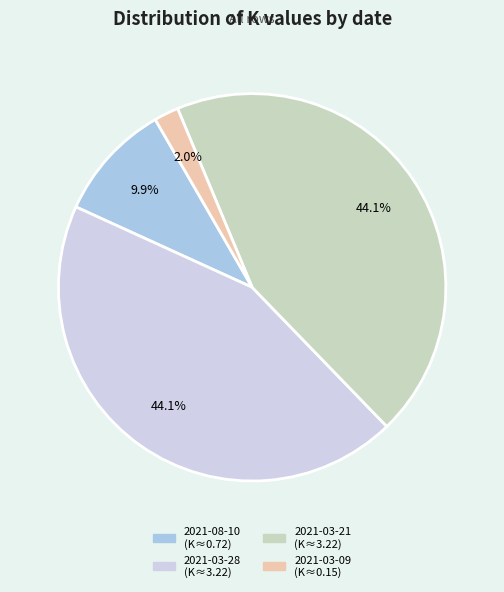

Is there any slice that represents more than half of the pie?

No